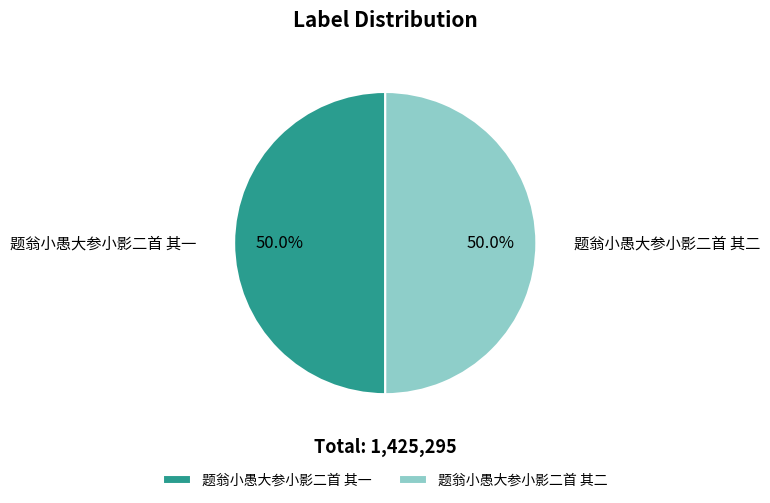

To the nearest percent, what is the combined percentage of 题翁小愚大参小影二首 其二 and 题翁小愚大参小影二首 其一?

100%